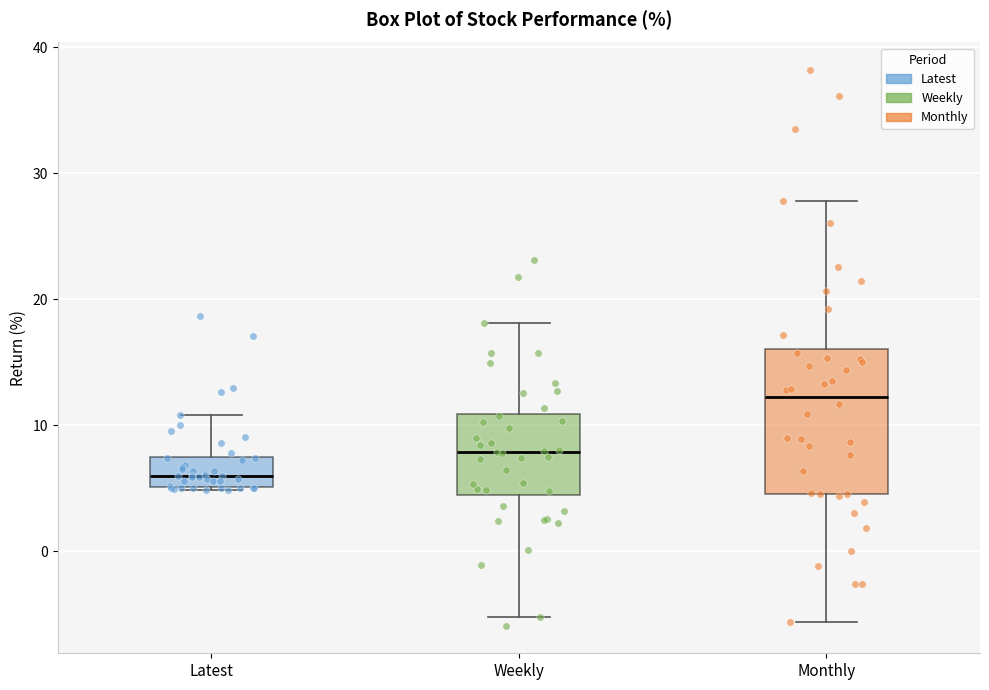

Reading left to right, read every box against the y-axis: the position of its median line, the range the box covers, and the ends of its whiskers. The values are not printed on the chart, so give them approximately, as read against the axis.

Latest: median 6, box 5 to 7, whiskers 5 to 11
Weekly: median 8, box 4 to 11, whiskers -5 to 18
Monthly: median 12, box 5 to 16, whiskers -6 to 28